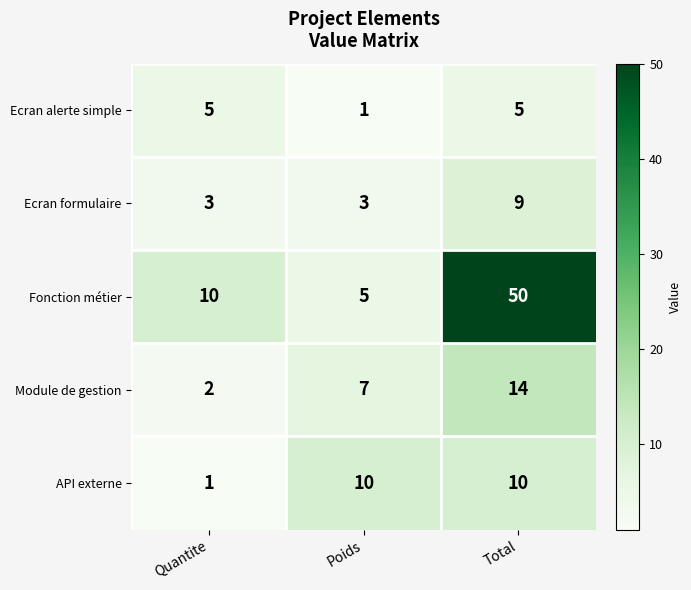

What is the approximate value of Ecran formulaire at Quantite?

3